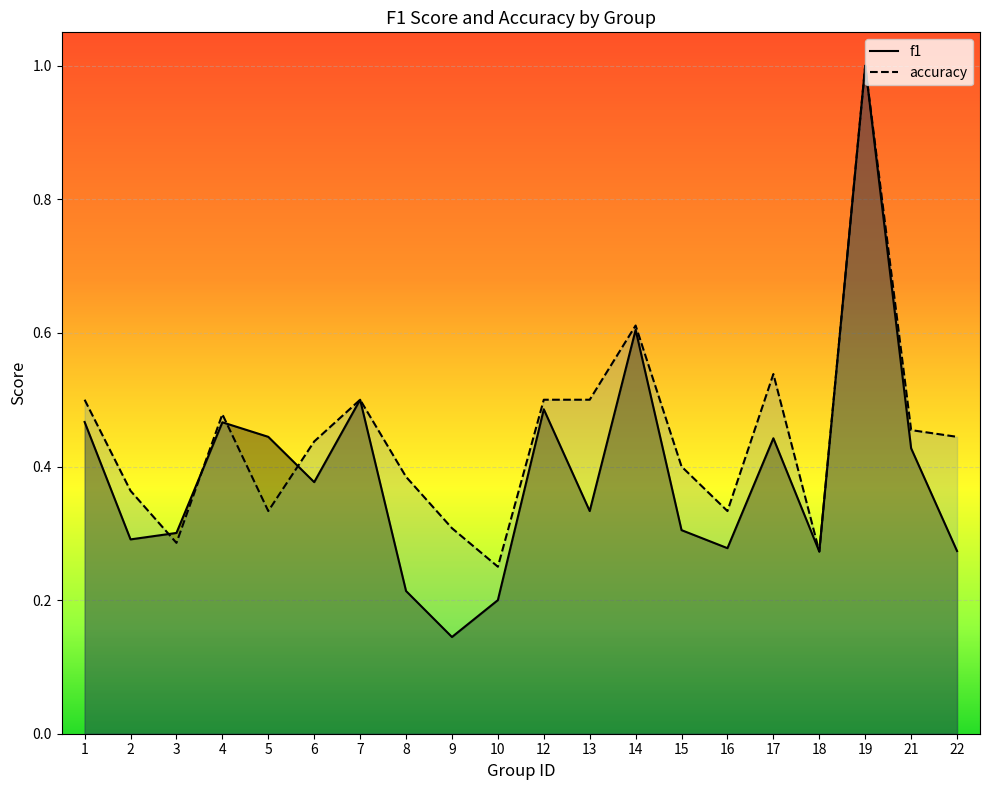

The value of accuracy at 5 is 0.3. True or false?

True